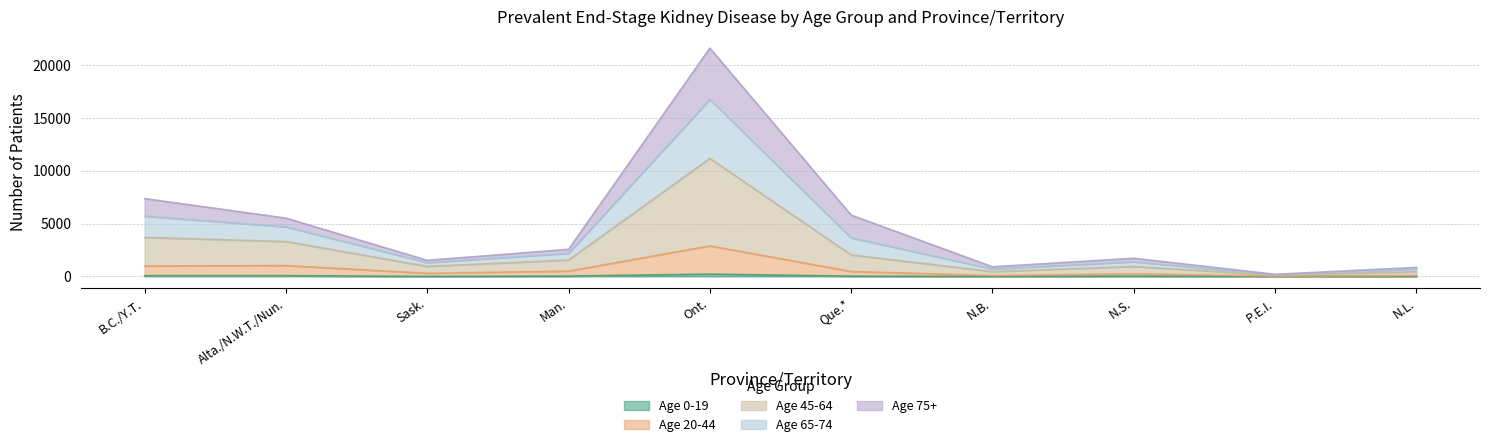

True or false: Age 0-19 and Age 65-74 cross at least once.

False